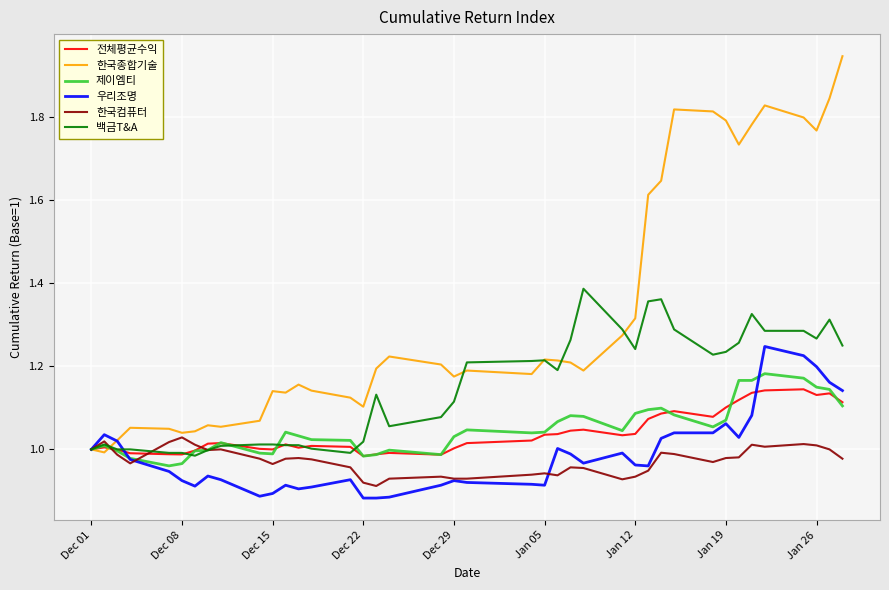

Which series has the widest spread of values?

한국종합기술